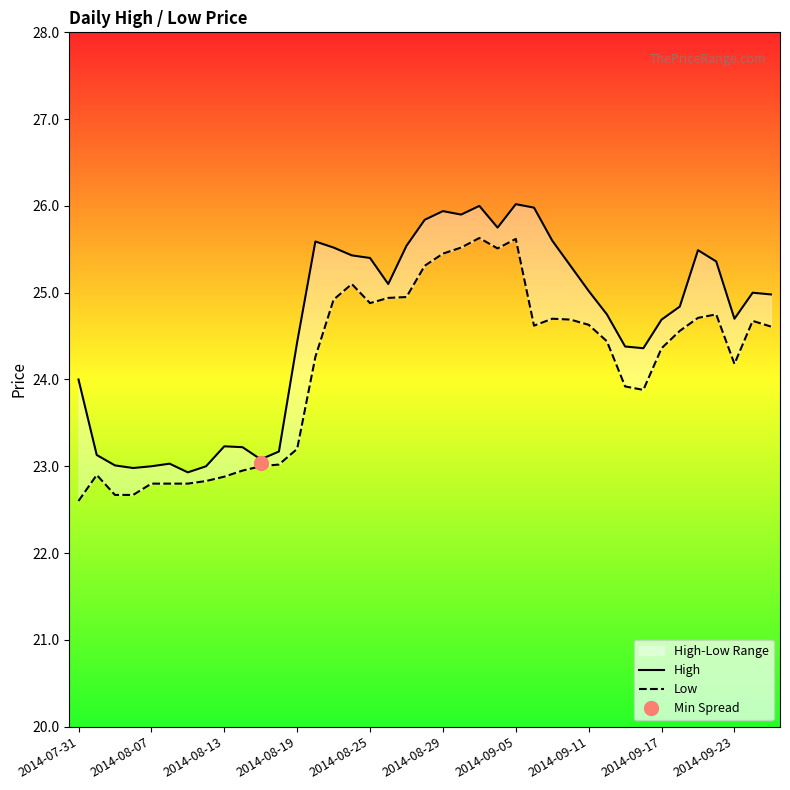

Which label corresponds to the smallest value in the chart?

2014-07-31